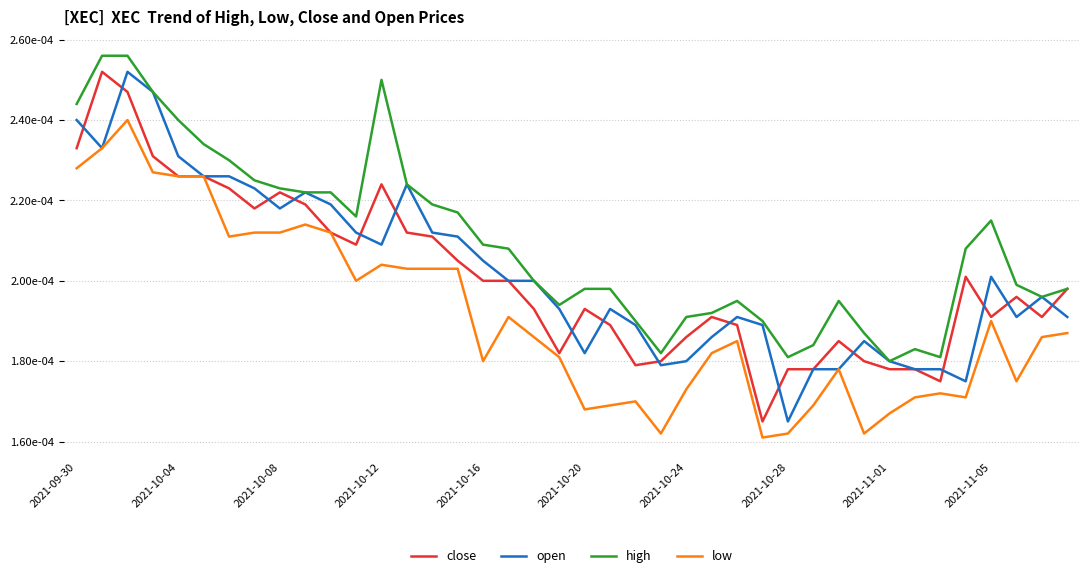

What are all the series names shown in the legend?

close, open, high, low